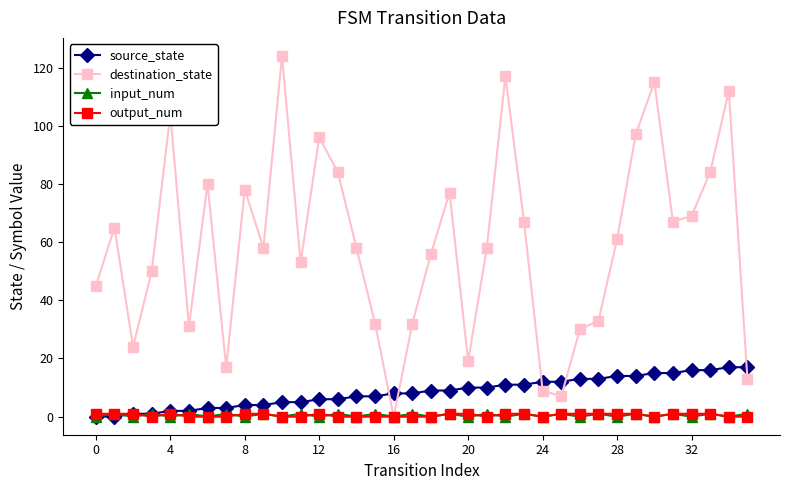

At how many categories does at least one series exceed 86?

7